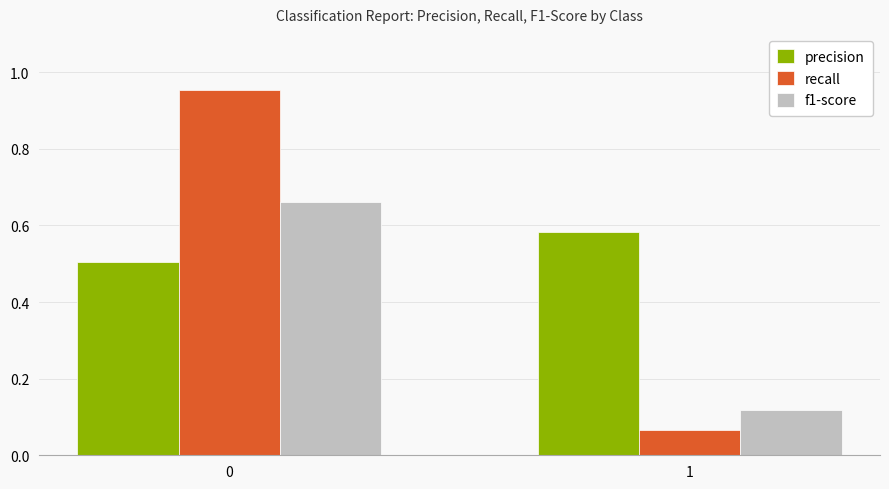

What is the spread (max minus min) of values at 0?

0.4